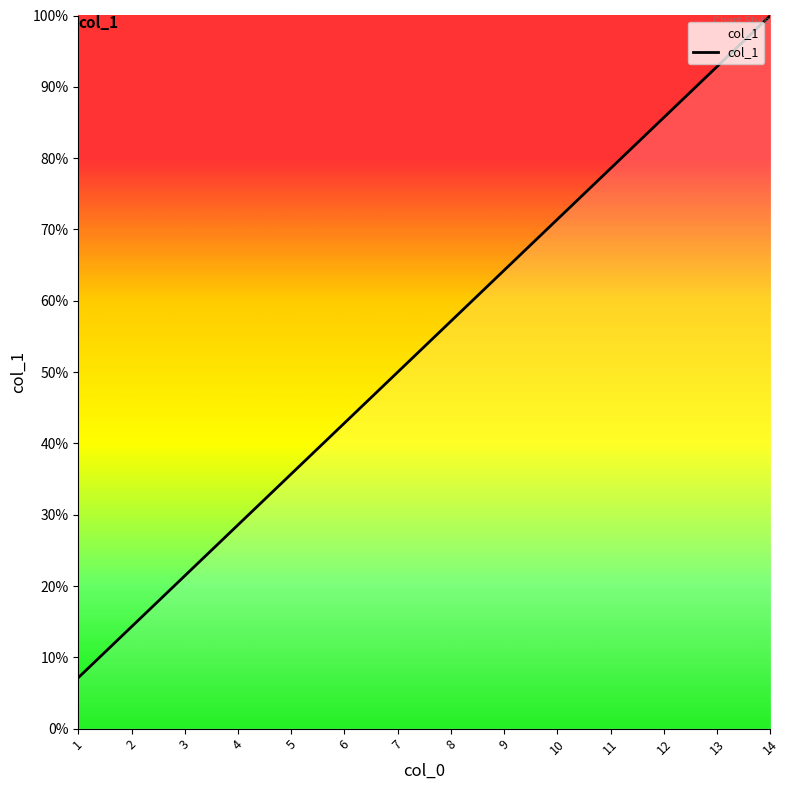

Between 8 and 7, which is larger?

8